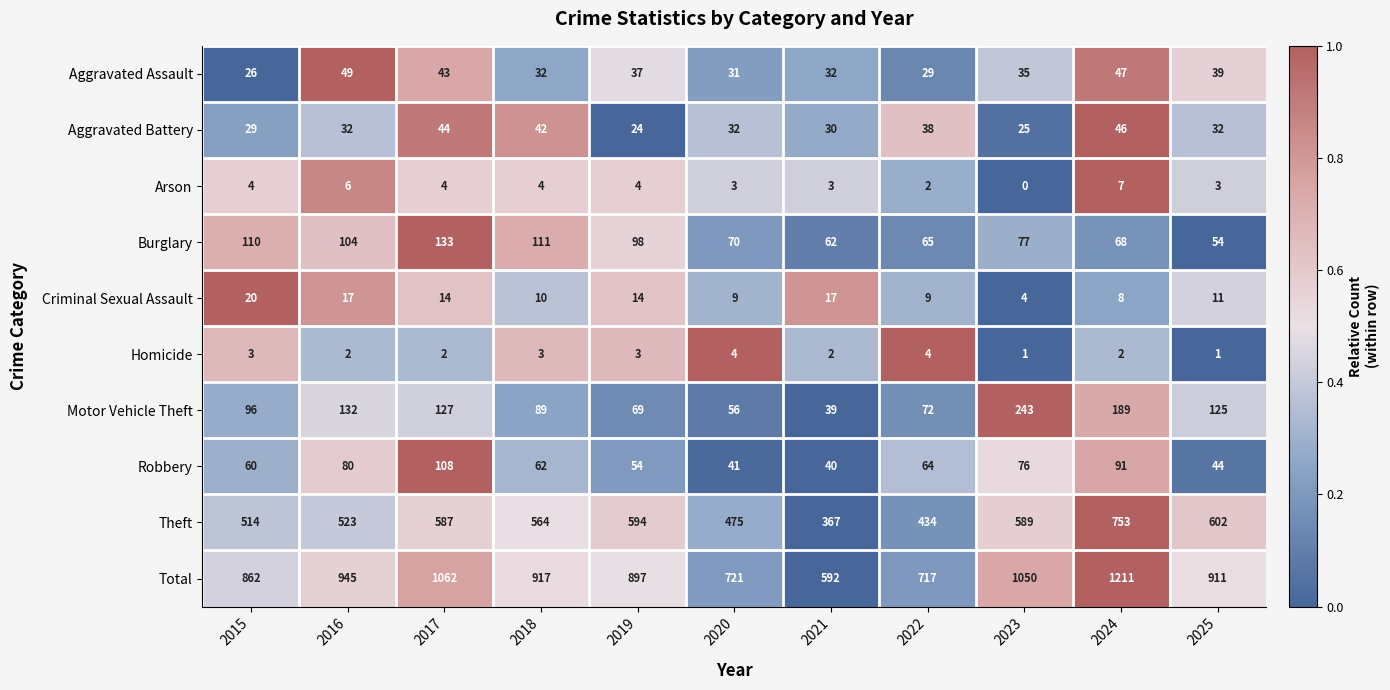

True or false: Aggravated Battery has a value of 32 at 2024.

False